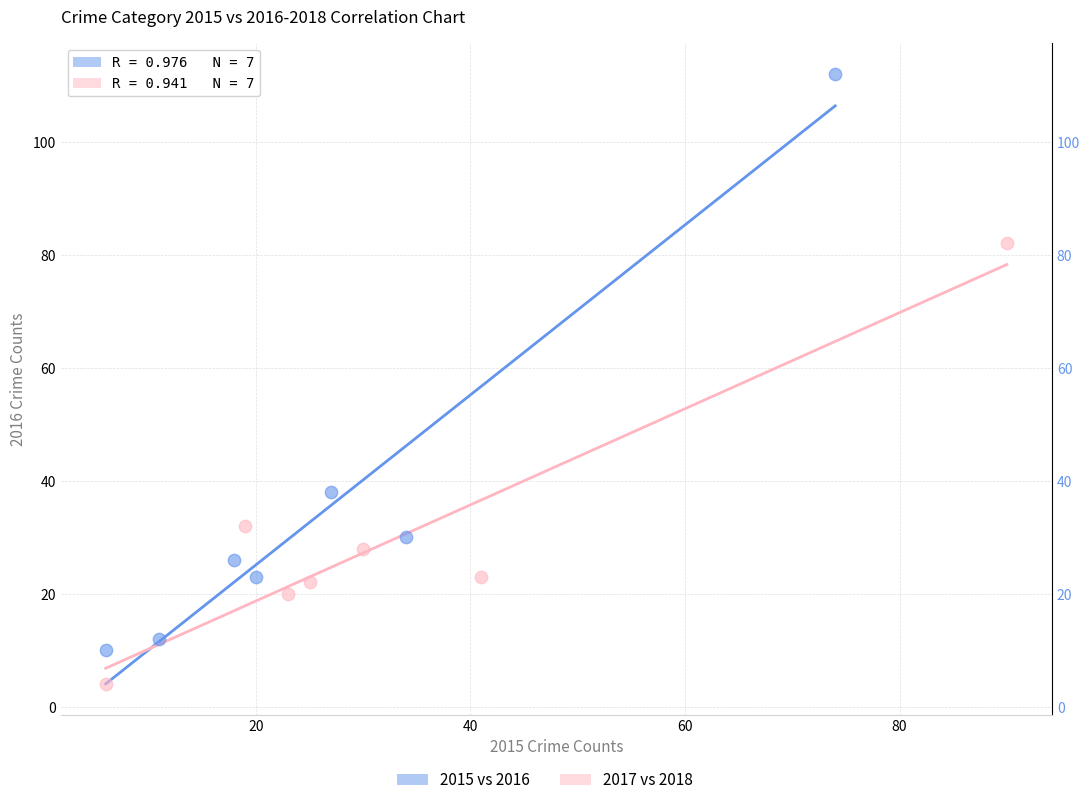

Which series reaches the minimum Y coordinate?

2017 vs 2018